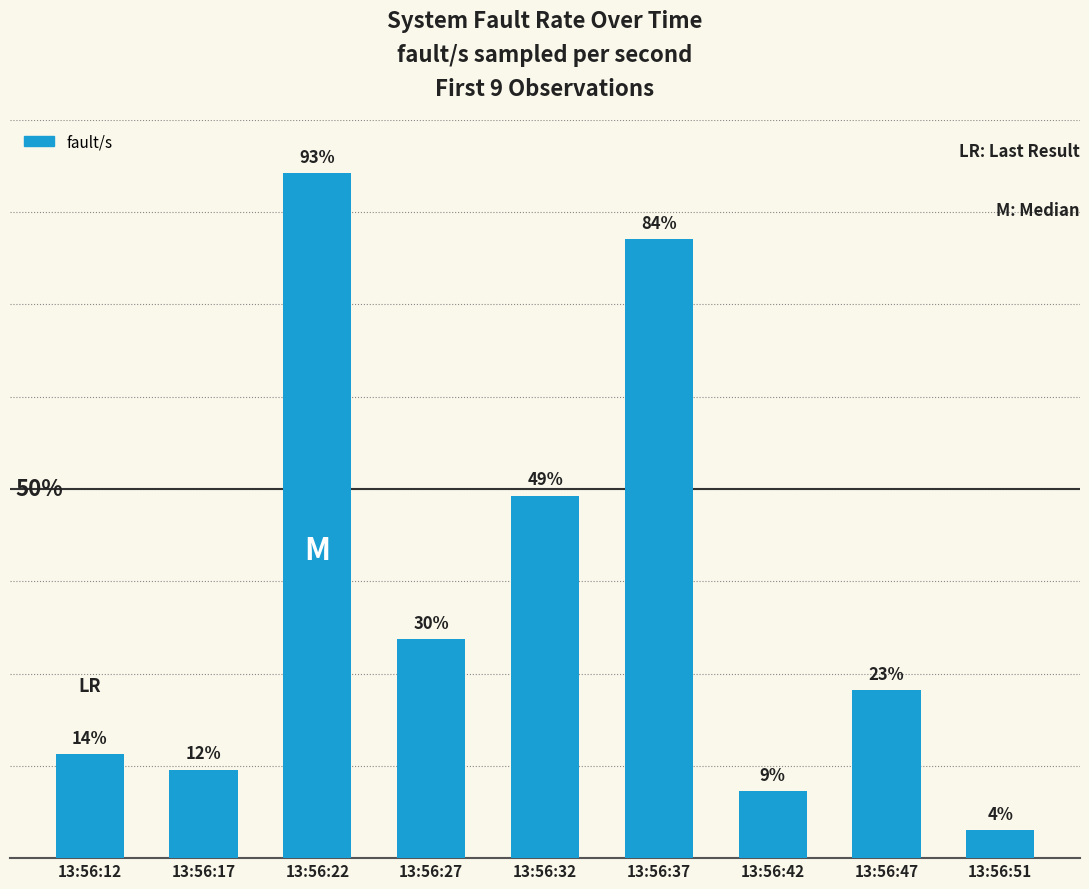

What is the change in value from 13:56:12 to 13:56:17?

-1051